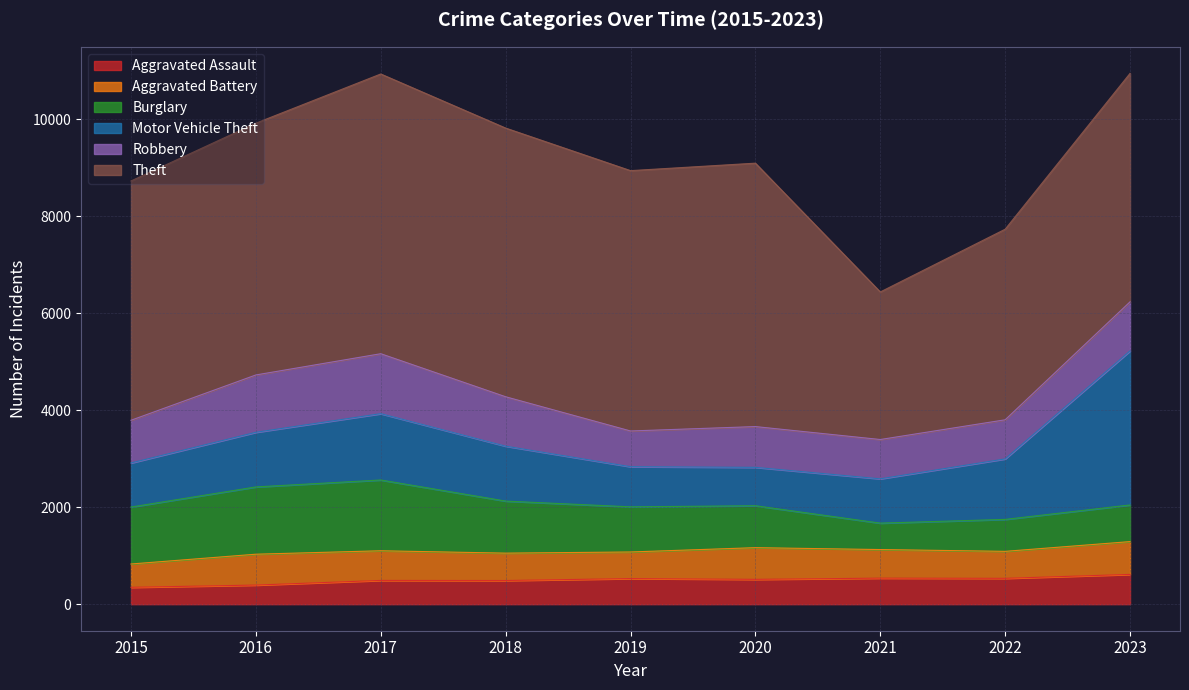

What is the difference between the Robbery values at 2017 and 2023?

224